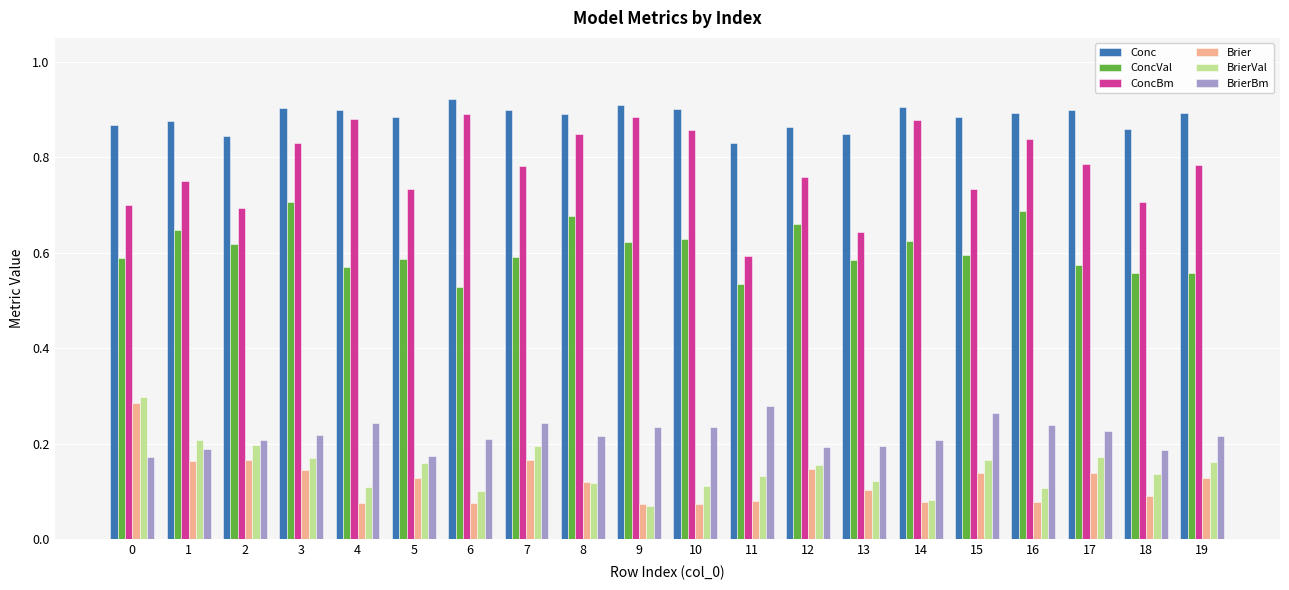

Rank the series at 11 from lowest to highest value.

Brier, BrierVal, BrierBm, ConcVal, ConcBm, Conc